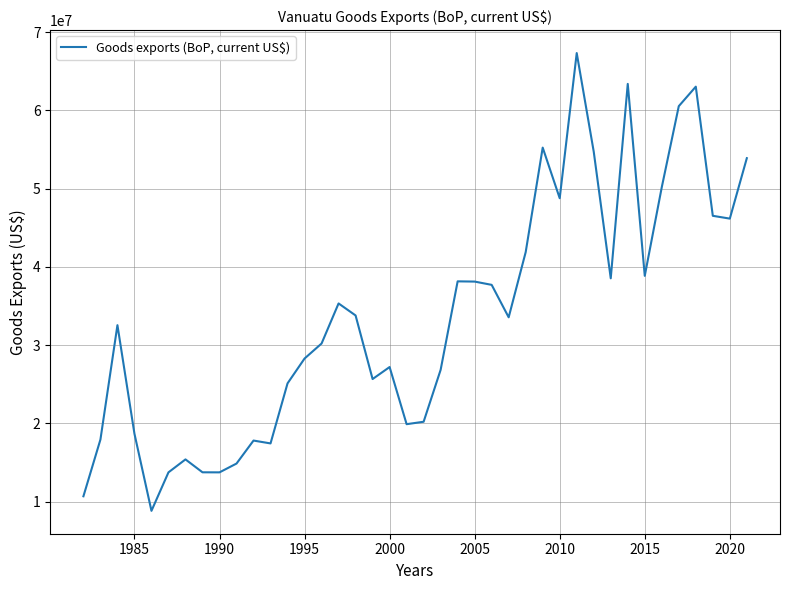

What is the minimum value shown in the chart?

8814448.8